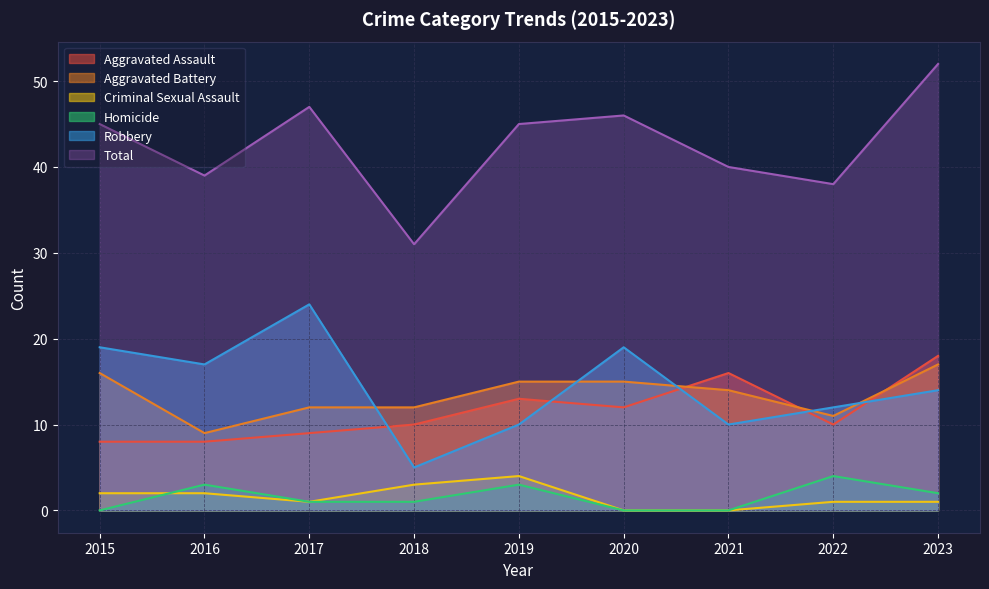

What is the sum of all Total values?

383